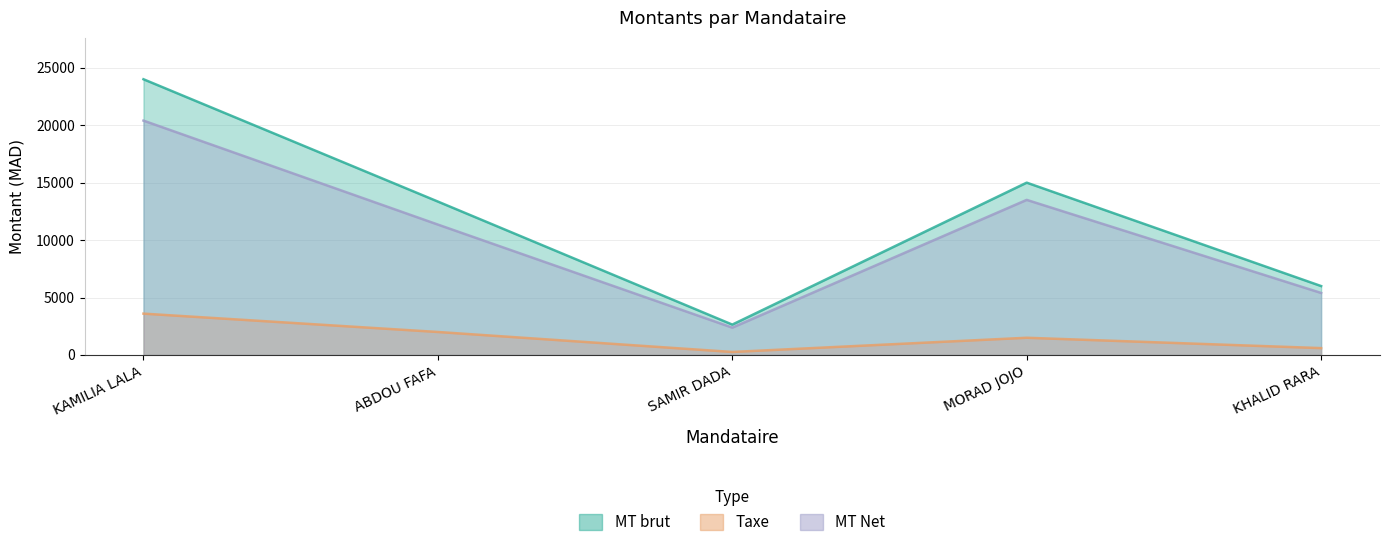

Rank the series at KAMILIA LALA from highest to lowest value.

MT brut, MT Net, Taxe